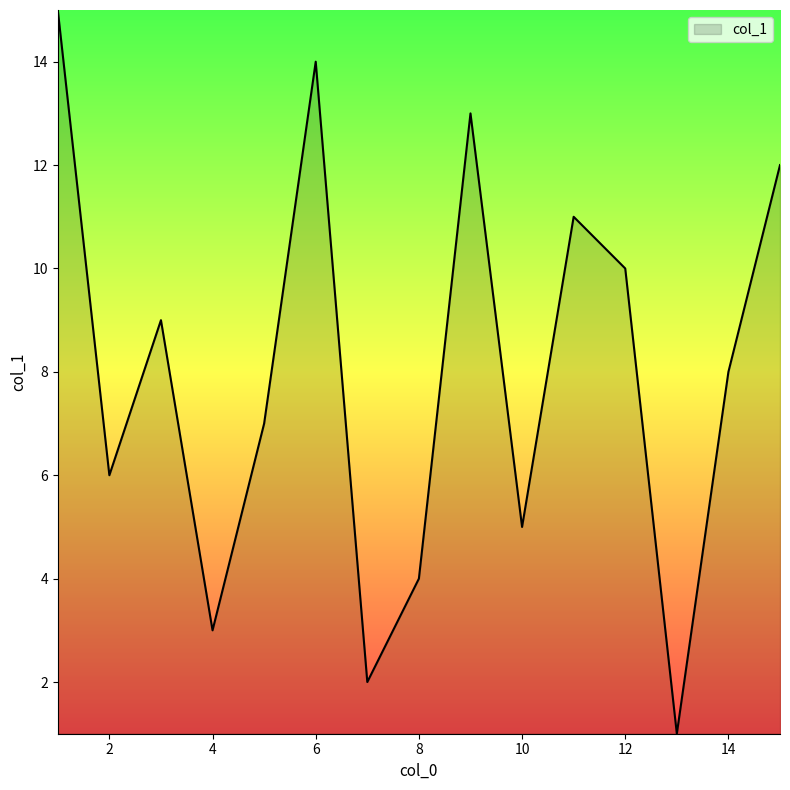

What is the maximum value shown in the chart?

15